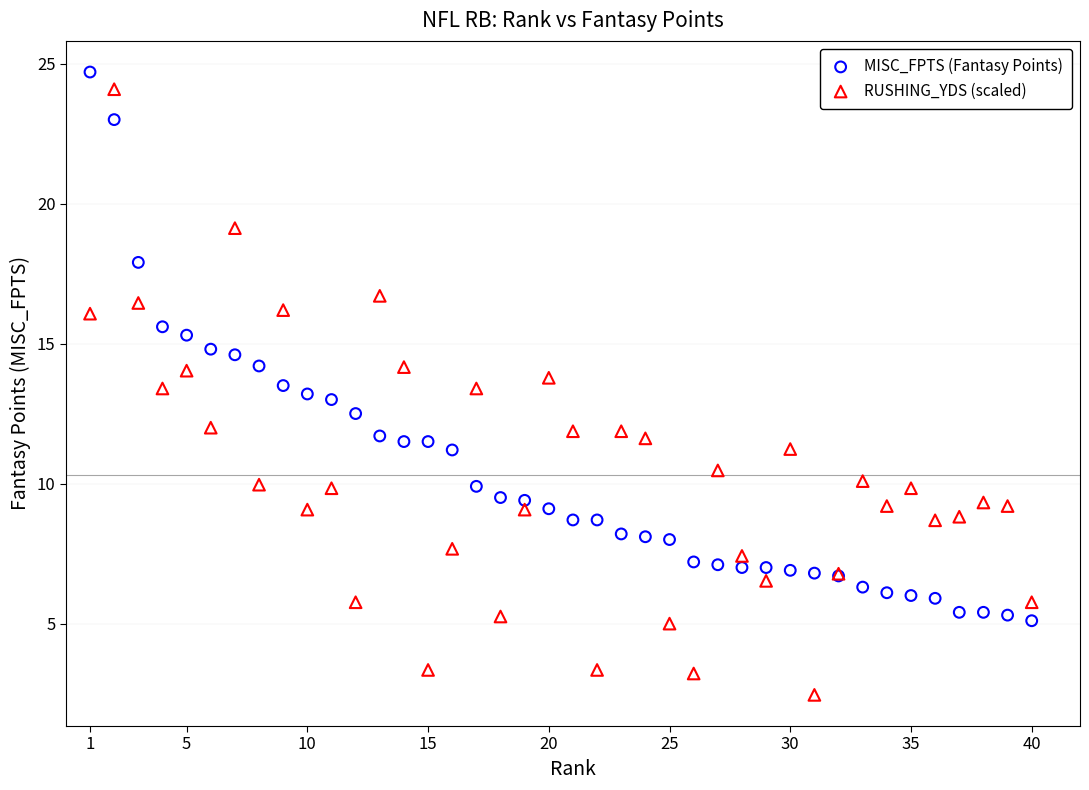

What are all the series names shown in the legend?

MISC_FPTS (Fantasy Points), RUSHING_YDS (scaled)